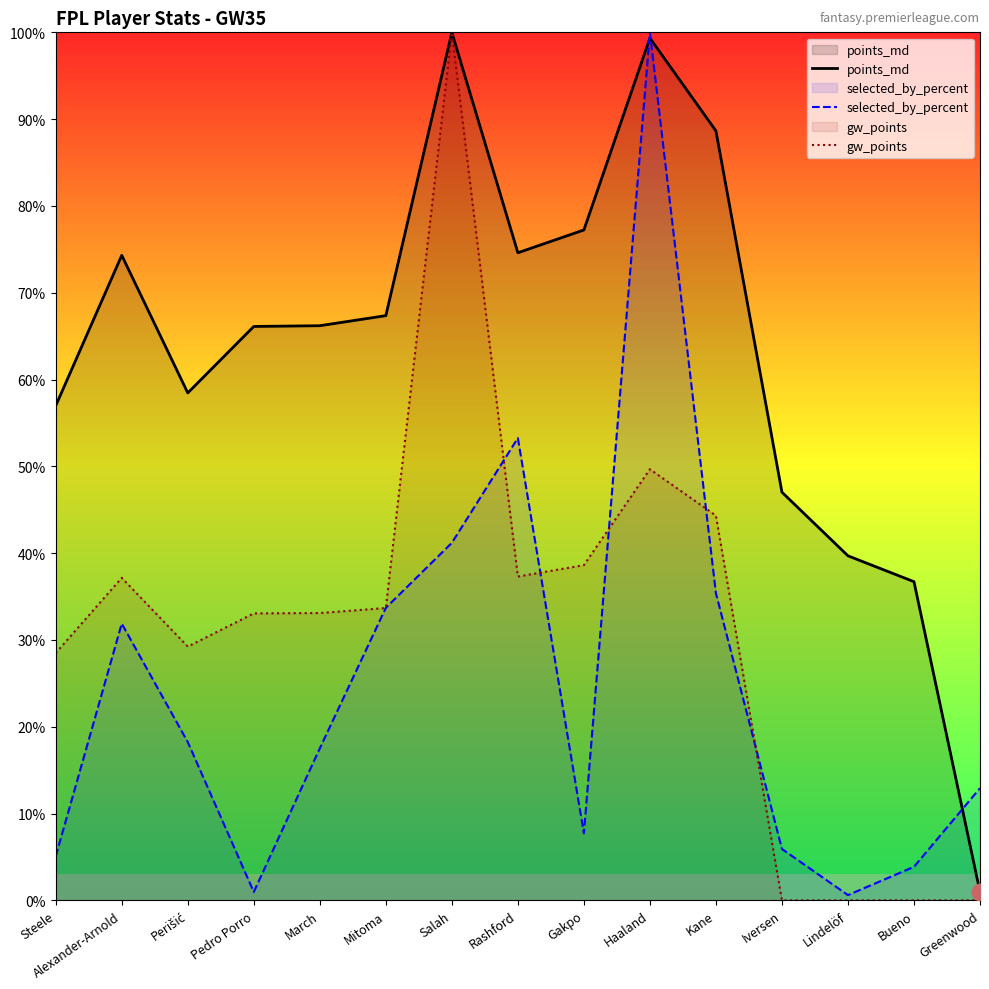

Which series has the largest range (max minus min)?

gw_points